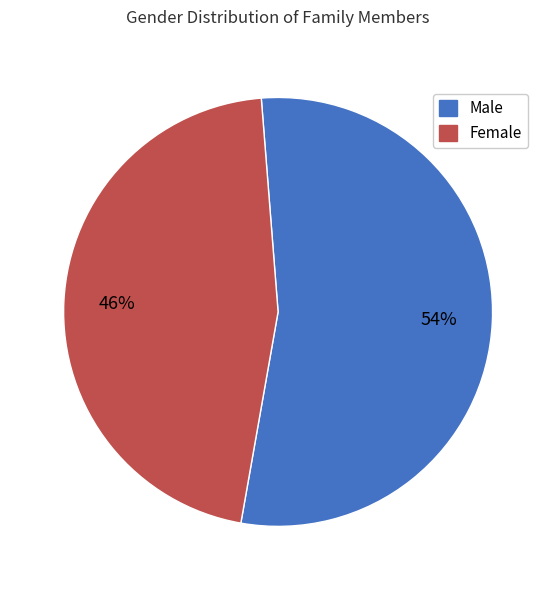

Is the sum of Female and Male greater than half?

Yes